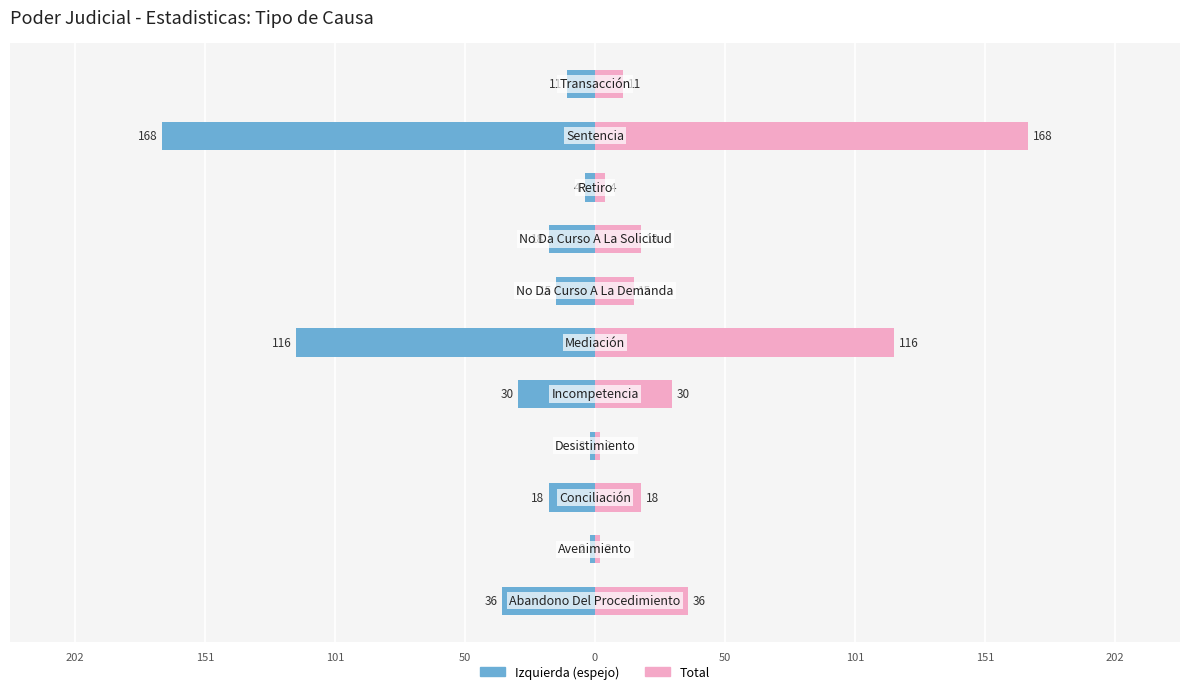

Which series has the largest total across all categories?

Total